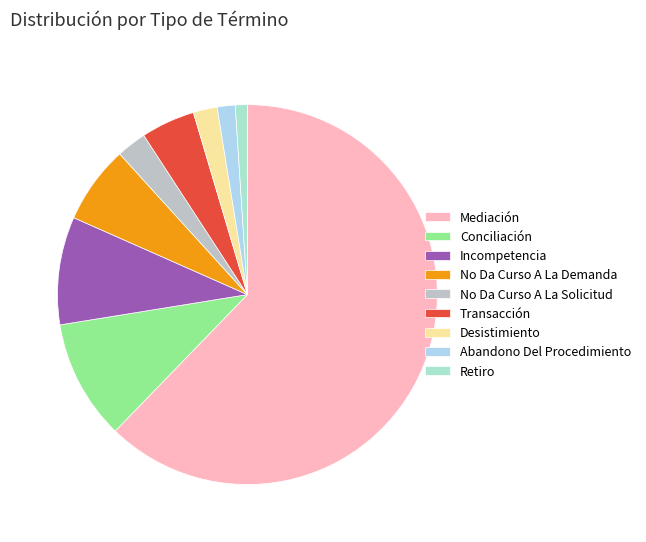

Count the number of slices in the pie.

9